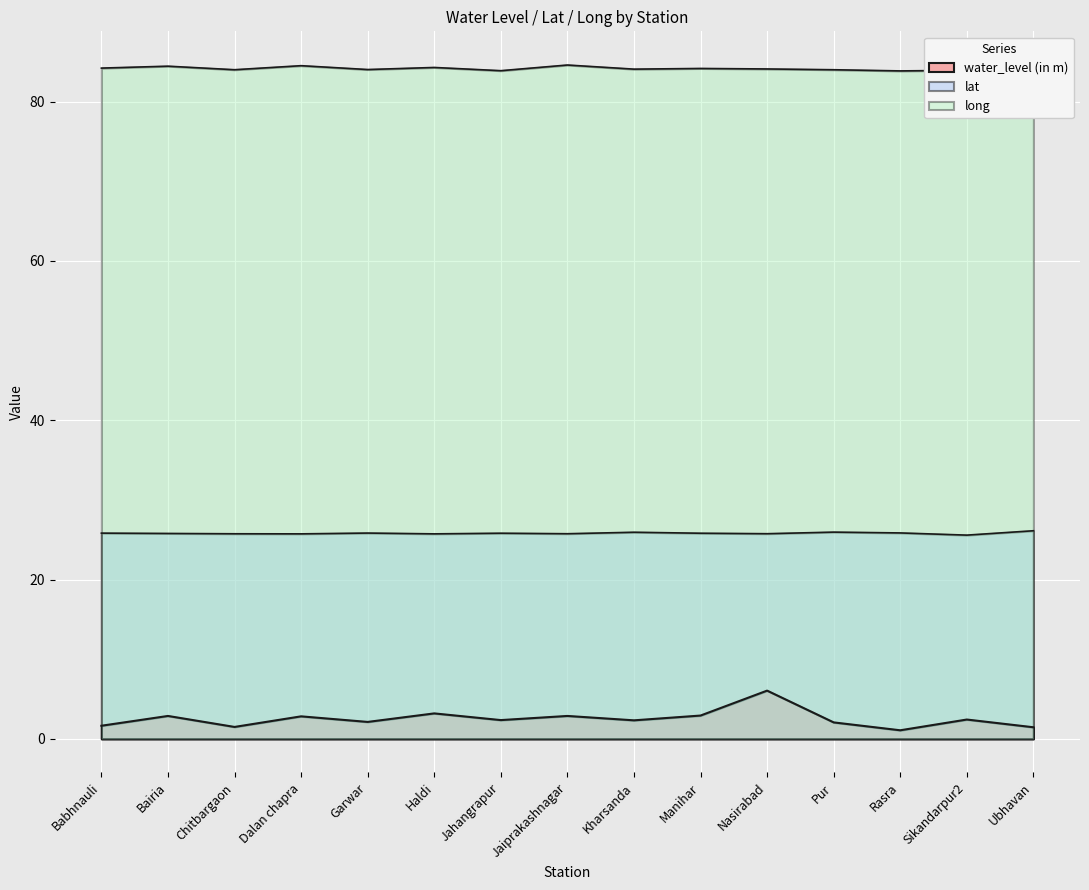

How many interior local valleys does the long series have?

5